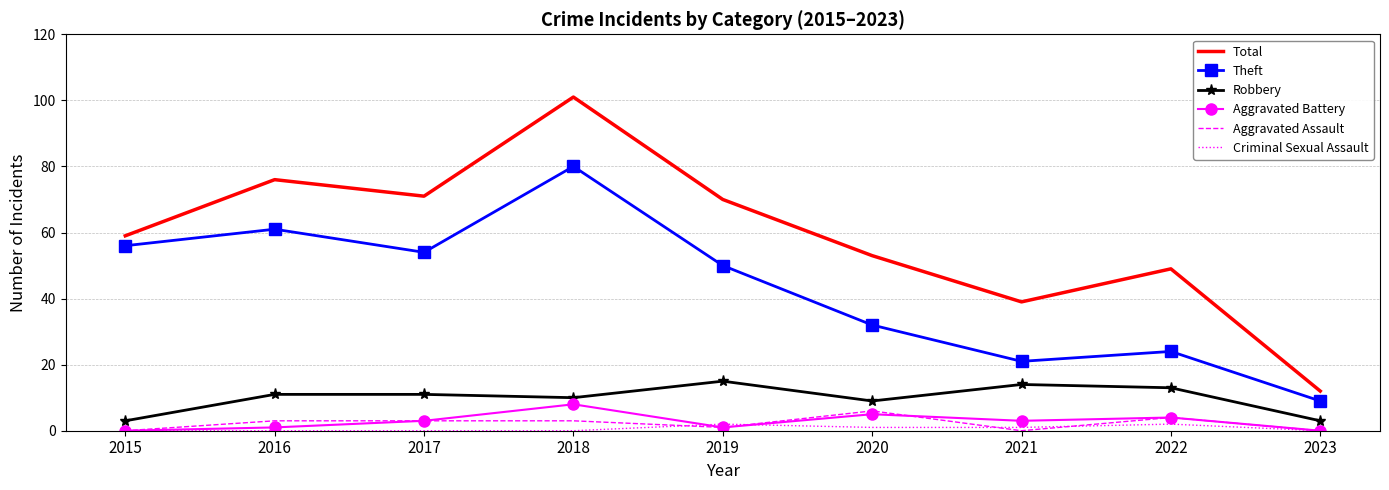

Is the value of Total at 2022 greater than the value of Robbery at 2020?

Yes